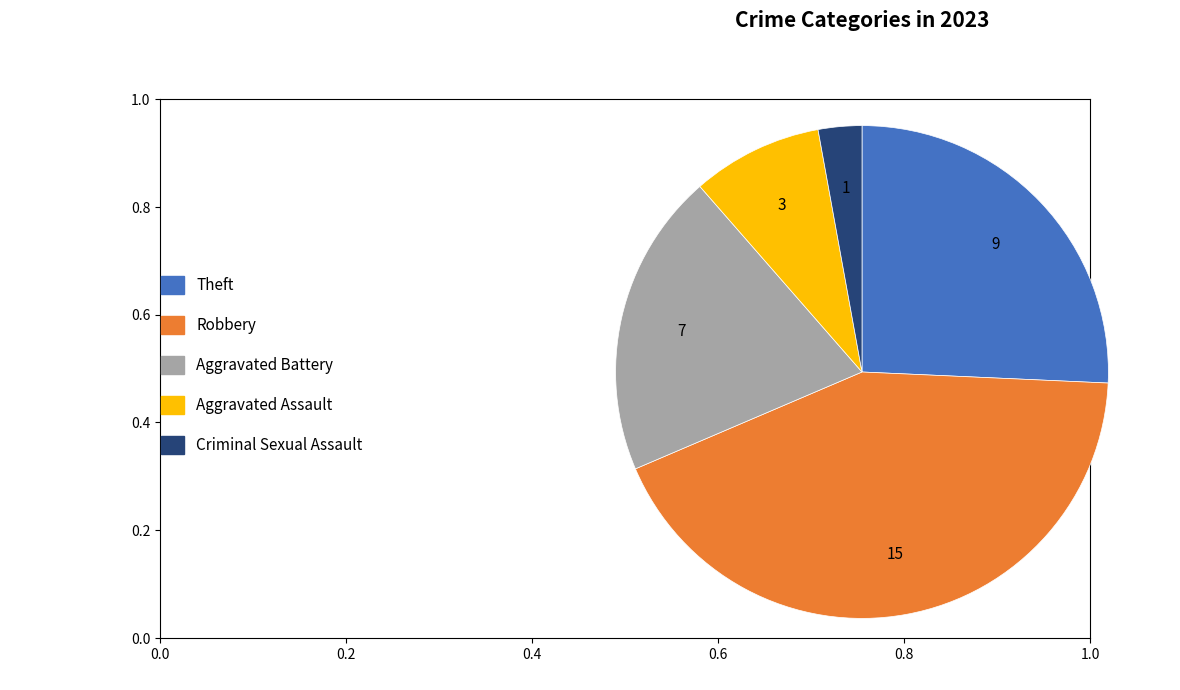

Is there a majority slice in this chart?

No